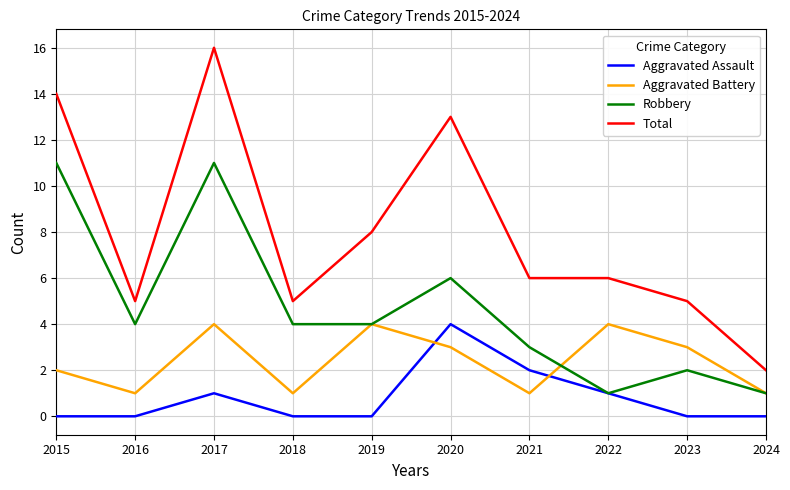

At 2016, list the series in order from largest to smallest.

Total, Robbery, Aggravated Battery, Aggravated Assault